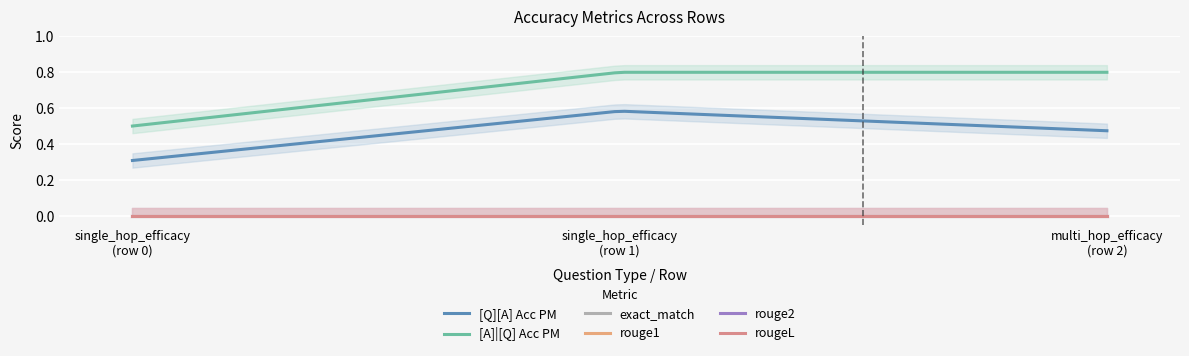

Rank the series by their maximum value, from highest to lowest.

[A]|[Q] Acc PM, [Q][A] Acc PM, exact_match, rouge1, rouge2, rougeL